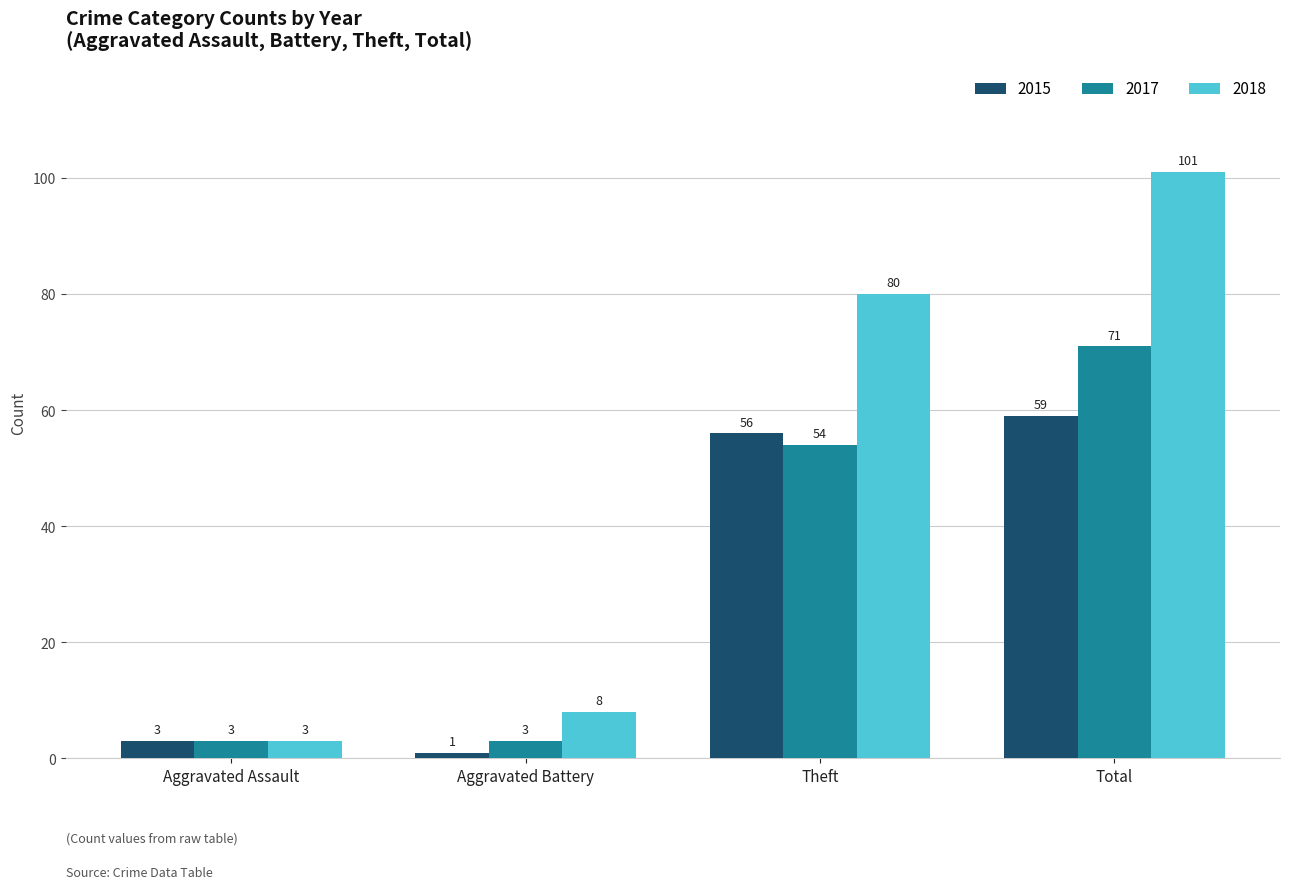

List the series in order of their overall mean, lowest first.

2015, 2017, 2018